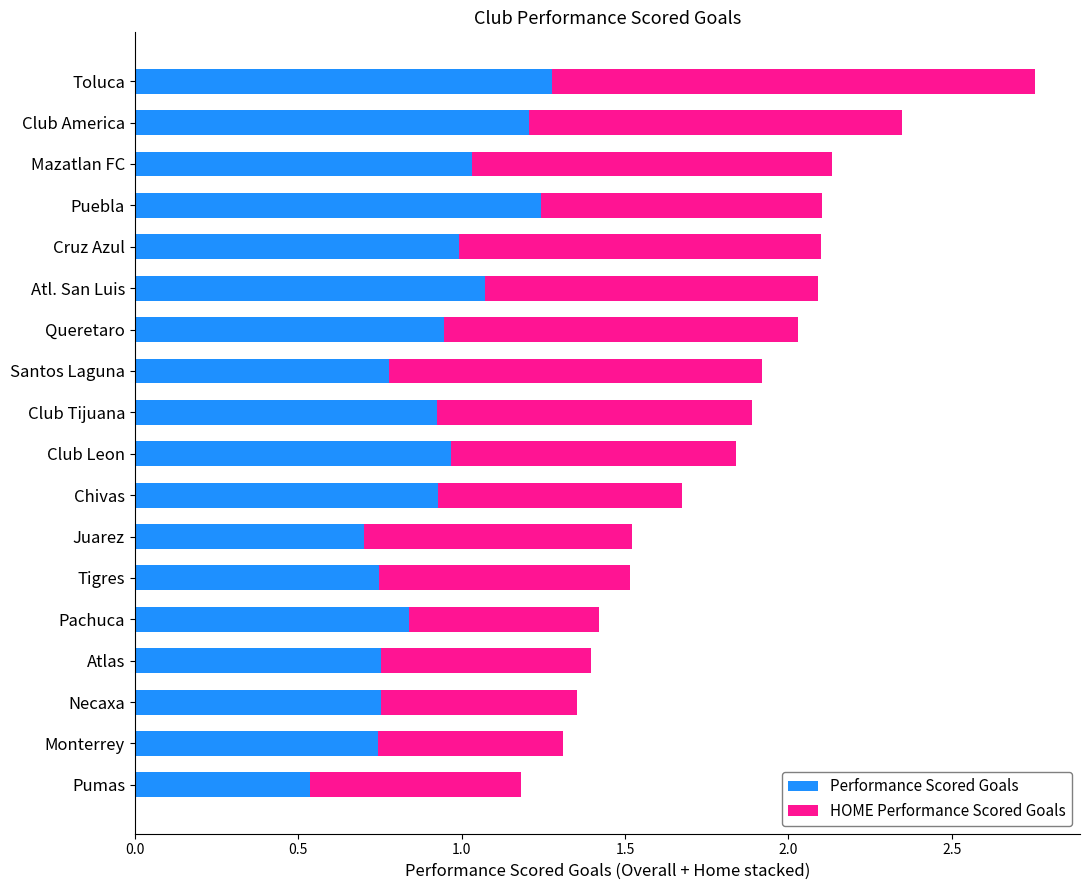

The Performance Scored Goals series shows 1.6 at Club Tijuana. True or false?

False